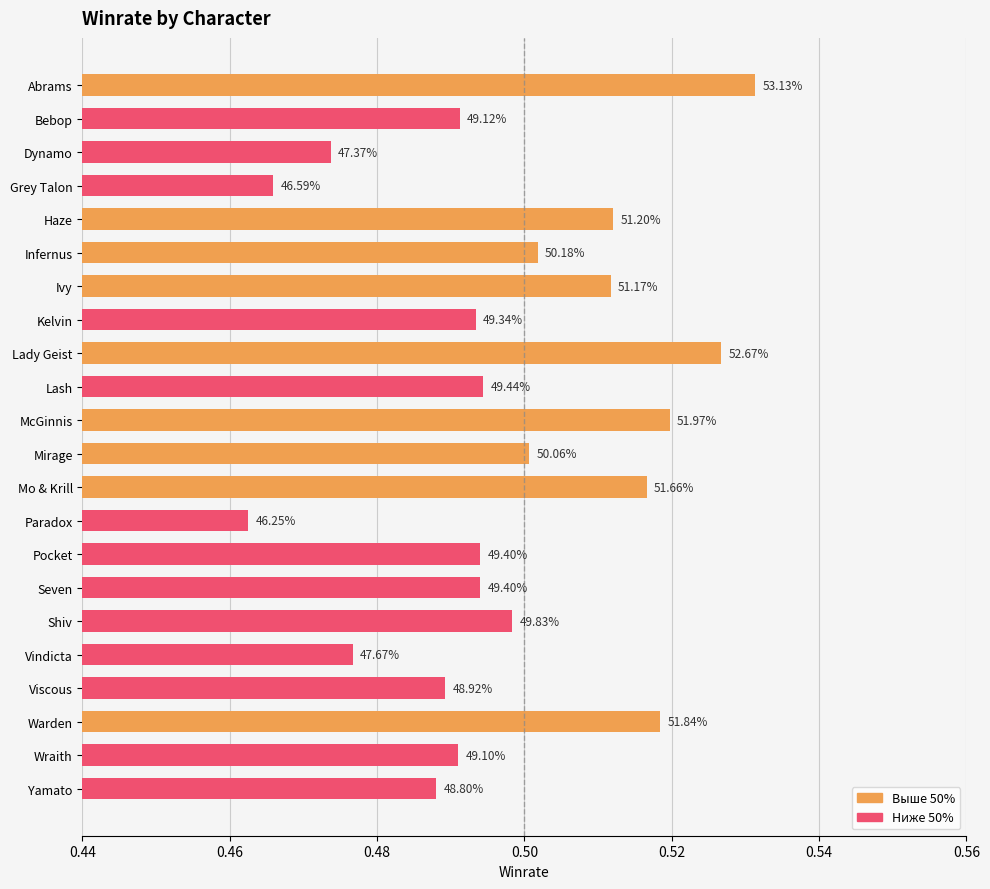

Does the chart contain any negative values?

No